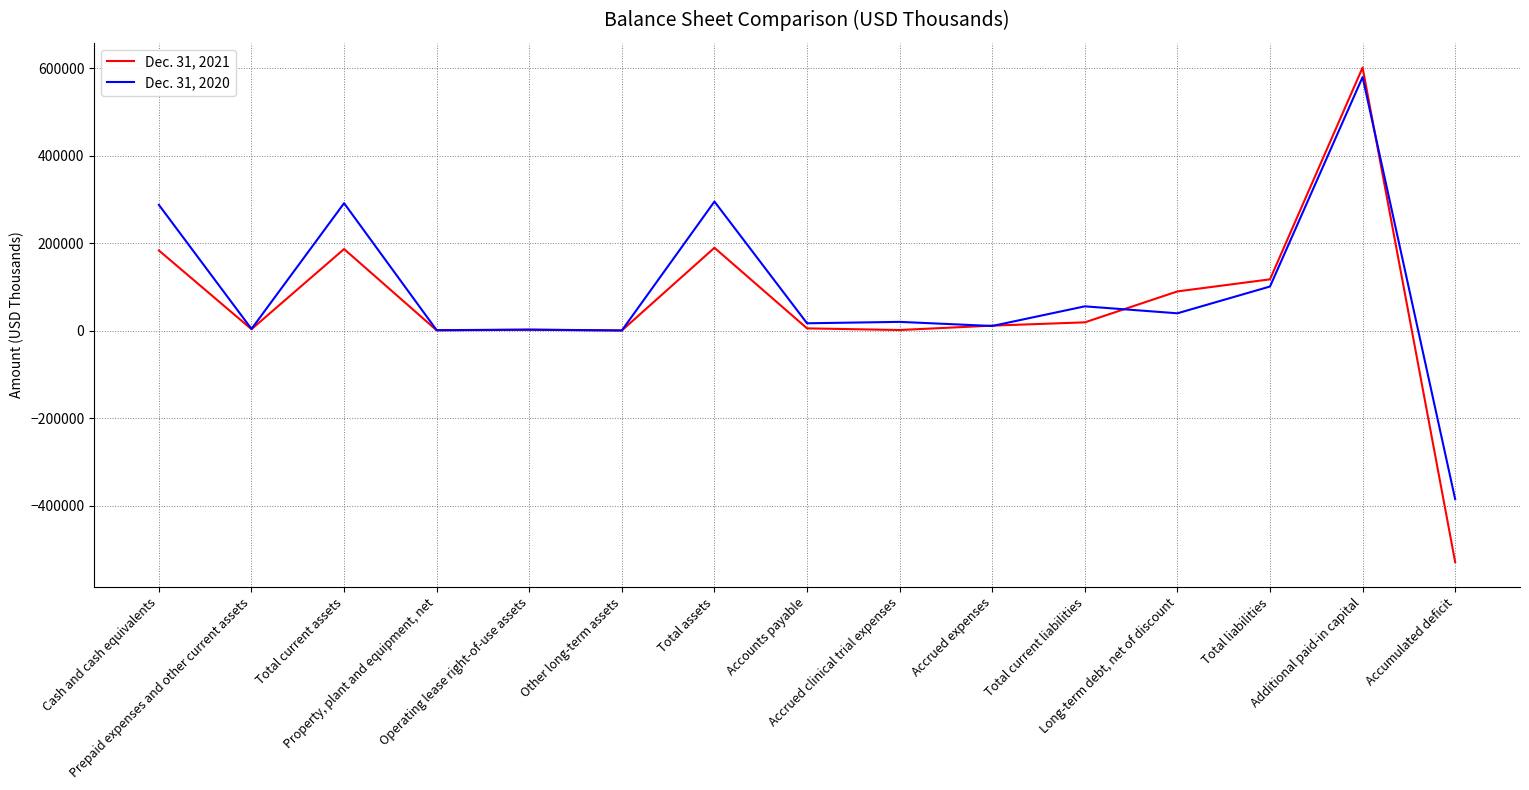

Which series has the largest range (max minus min)?

Dec. 31, 2021